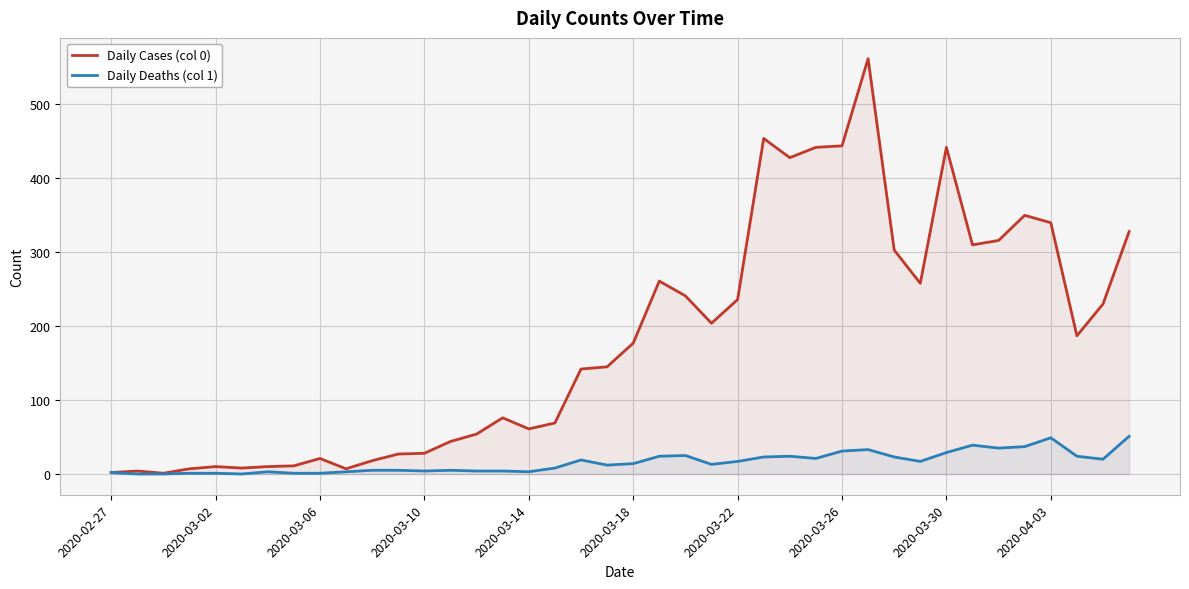

Reading left to right, transcribe all the data shown in this chart.

Daily Cases (col 0): 2	4	1	7	10	8	10	11	21	7	18	27	28	44	54	76	61	69	142	145	177	261	241	204	236	454	428	442	444	562	303	258	442	310	316	350	340	187	230	328
Daily Deaths (col 1): 2	0	0	1	1	0	3	1	1	3	5	5	4	5	4	4	3	8	19	12	14	24	25	13	17	23	24	21	31	33	23	17	29	39	35	37	49	24	20	51